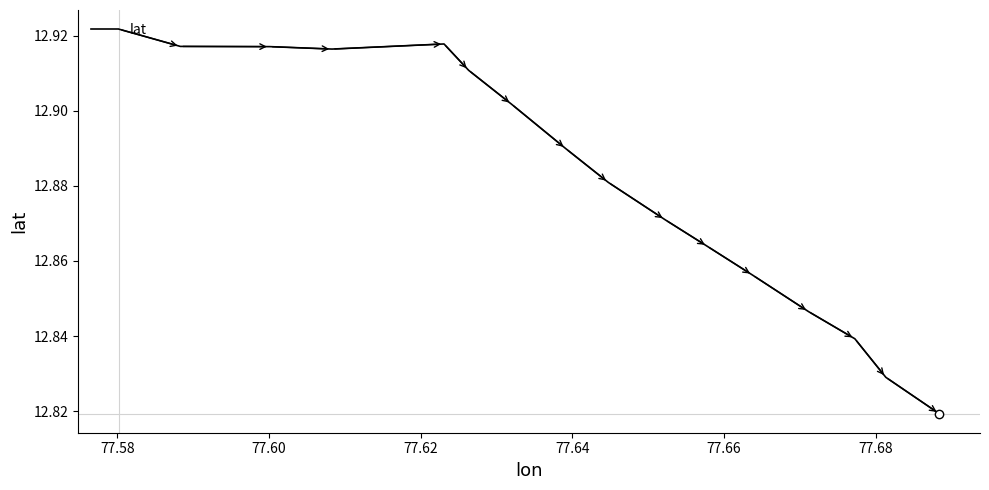

What is the average value?

12.9